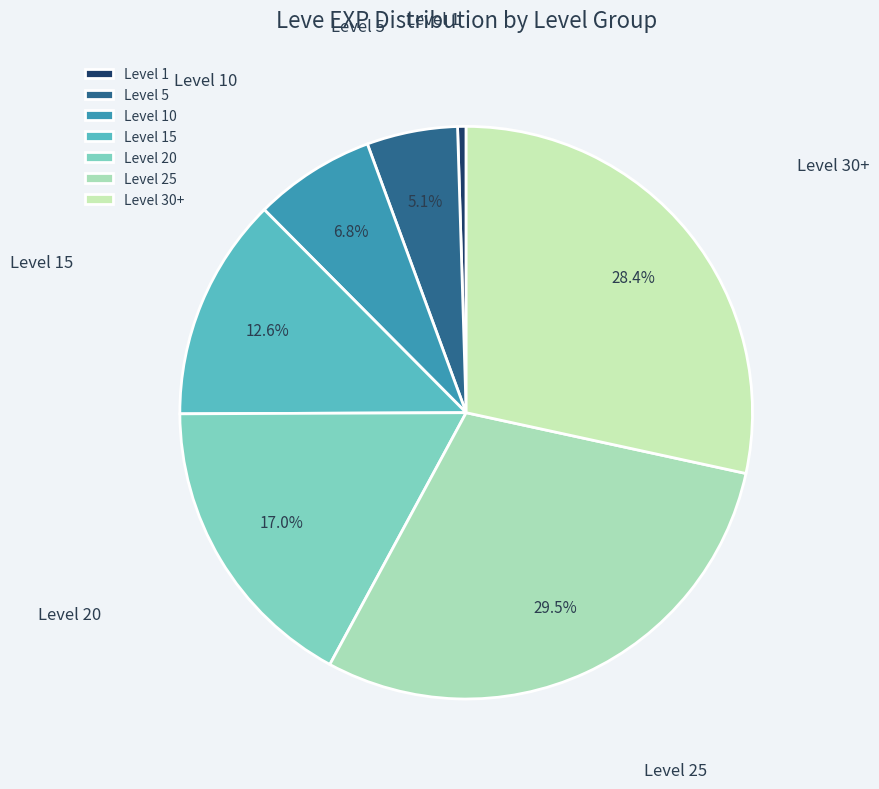

Rank the categories by value from highest to lowest.

Level 25, Level 30+, Level 20, Level 15, Level 10, Level 5, Level 1